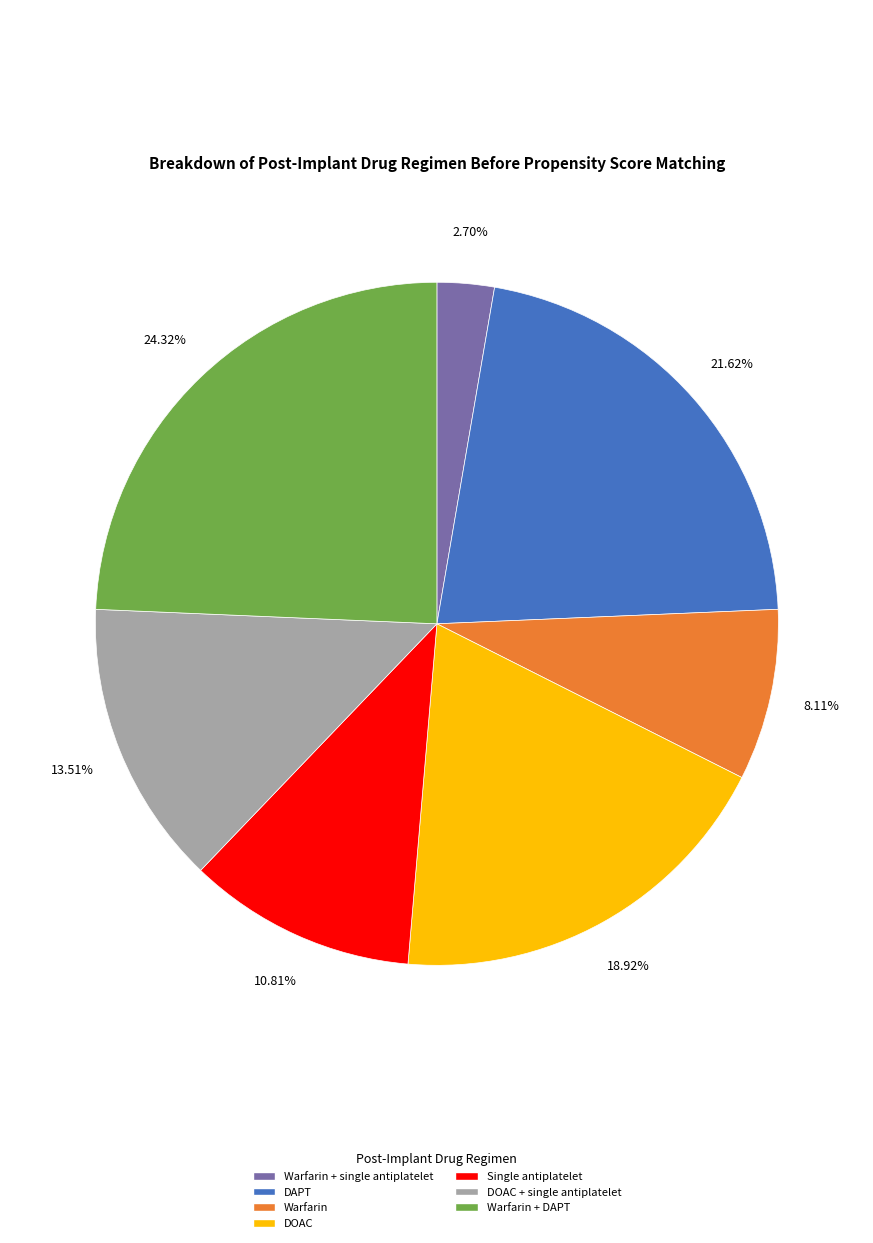

Combined, do Warfarin + single antiplatelet and Single antiplatelet account for over 50%?

No